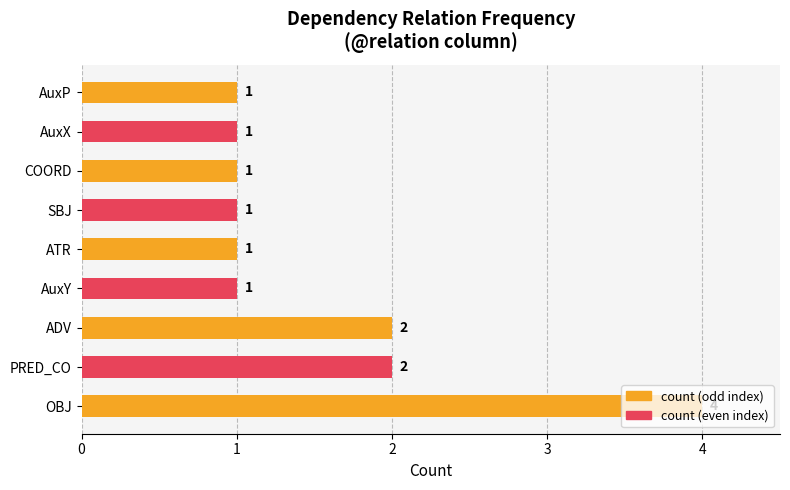

How many values are between 1 and 2?

8